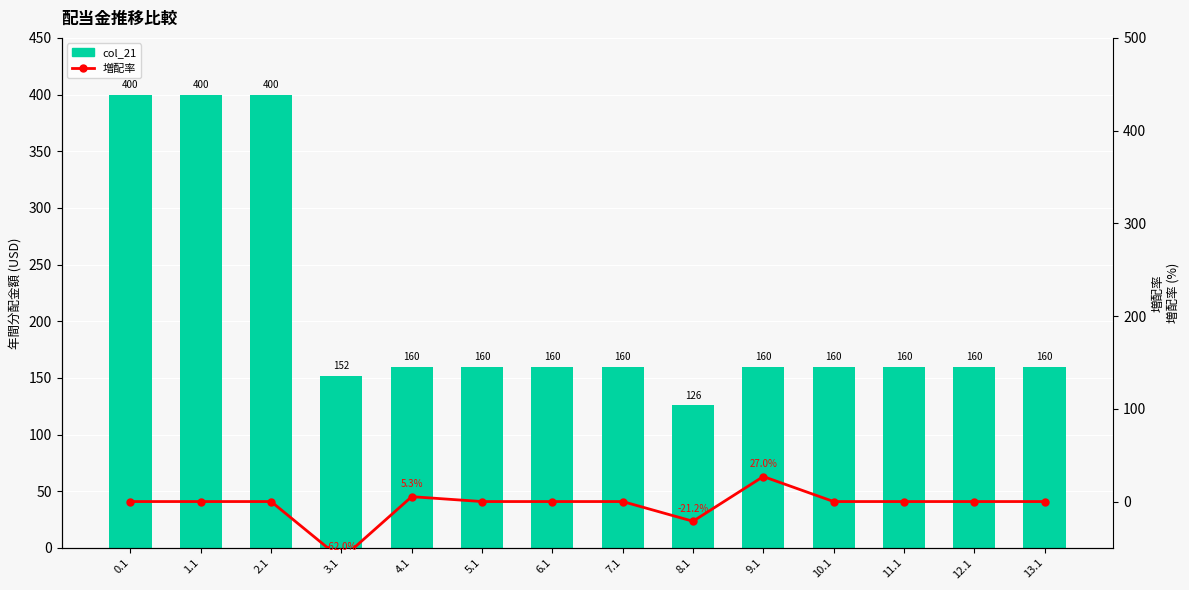

What is the sum of all col_21 (bars) values?

2918.0